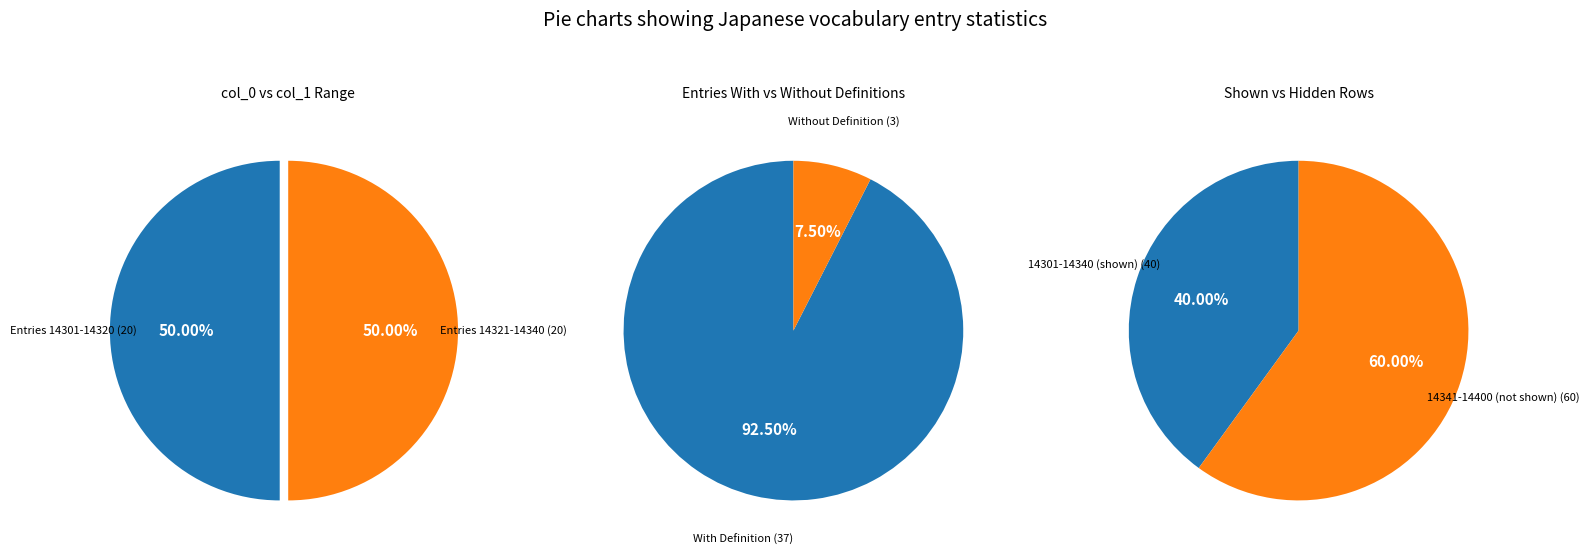

True or false: 1 accounts for 11% of the total.

False